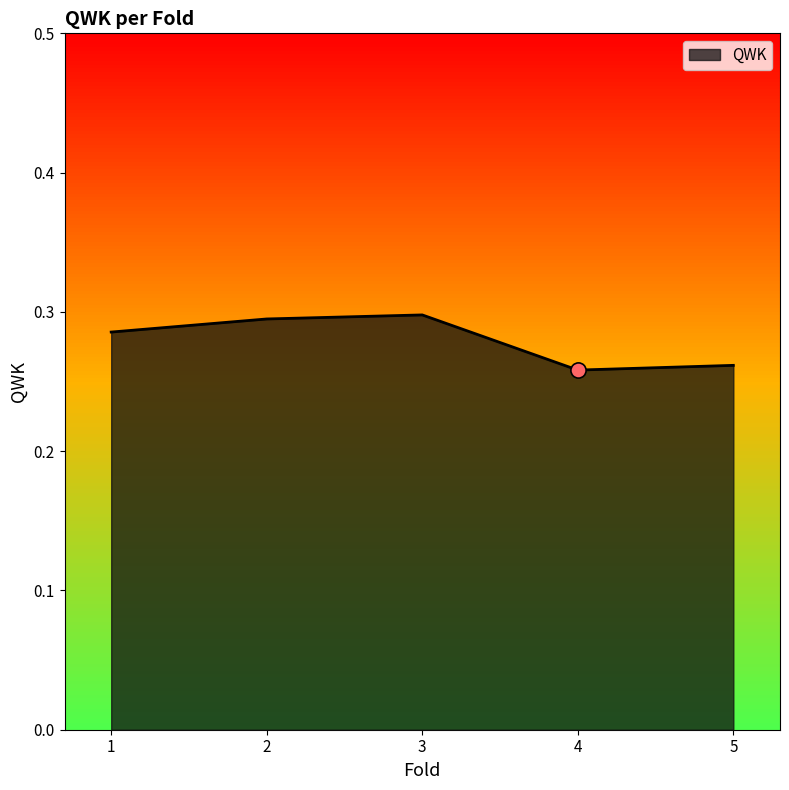

Between 1 and 2, which is larger?

2